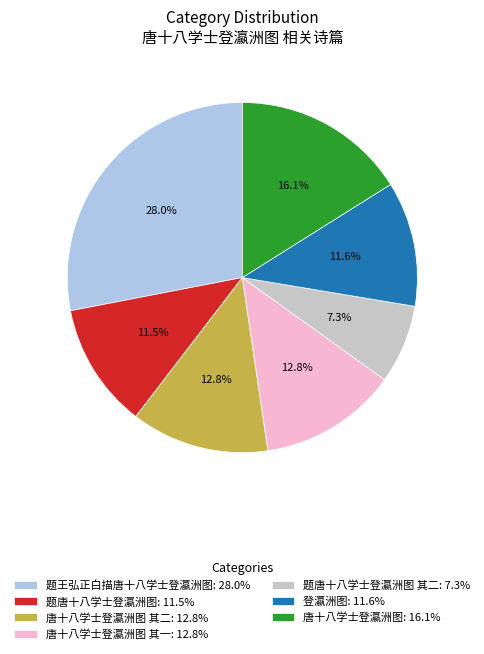

Which slice is the largest?

题王弘正白描唐十八学士登瀛洲图: 28.0%